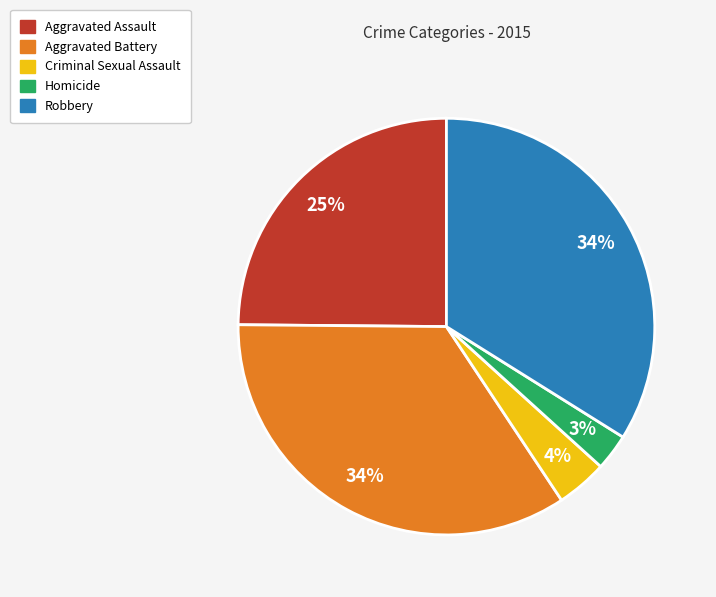

What is the smallest slice in the pie chart?

Homicide